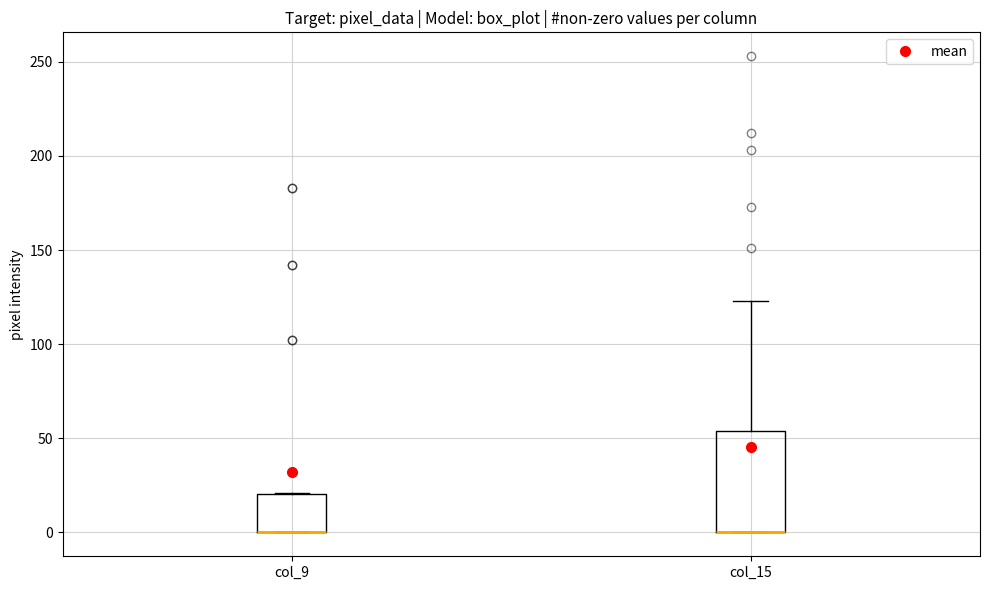

Which box is the tallest, from its lower edge to its upper edge?

col_15